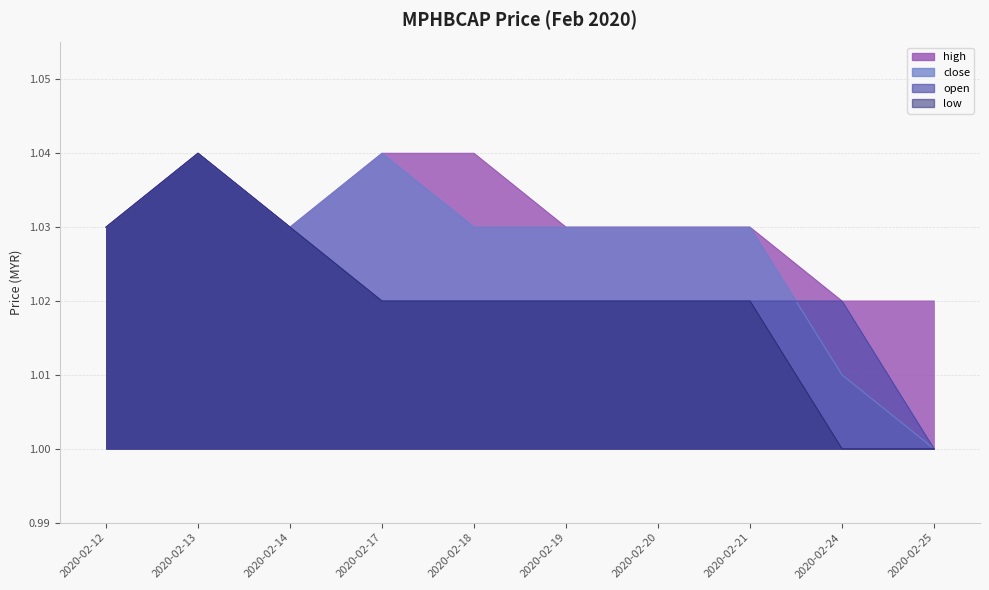

True or false: close and high cross at least once.

False